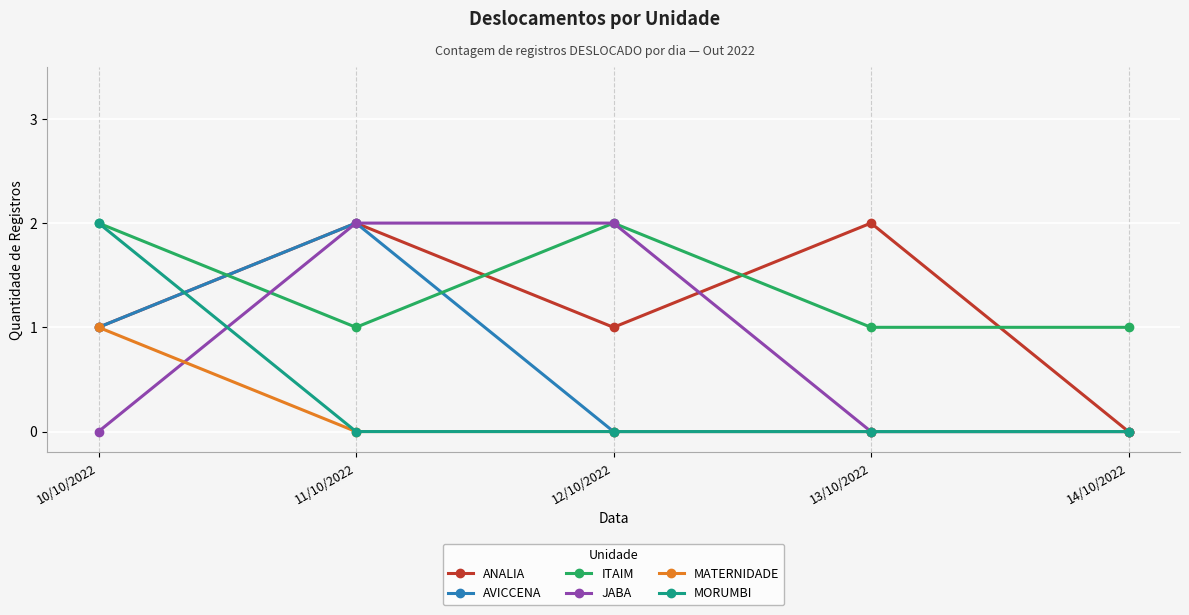

What is the total value across all series at 13/10/2022?

3